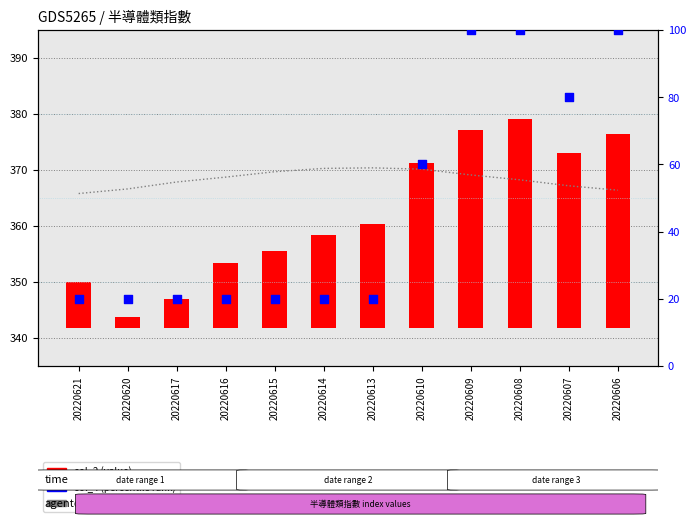

At which category is the sum across all series the highest?

20220608